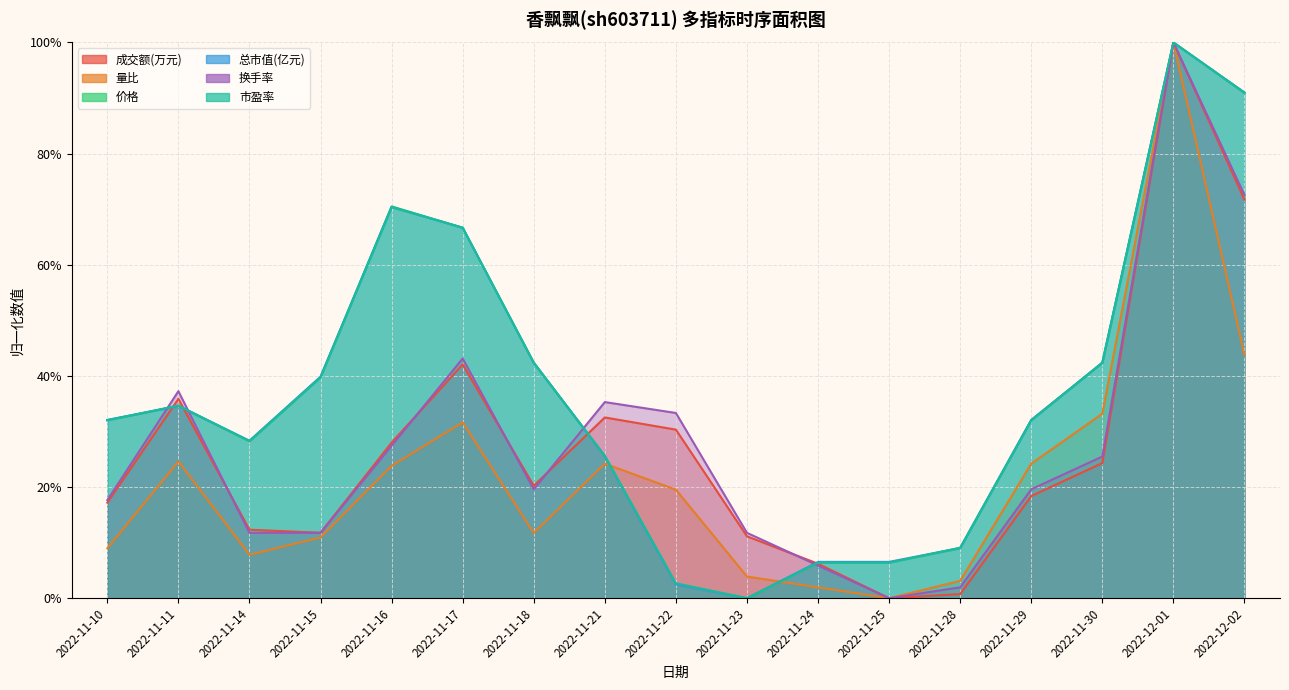

List the labels in order of 成交额(万元) value, smallest first.

2022-11-25, 2022-11-28, 2022-11-24, 2022-11-23, 2022-11-15, 2022-11-14, 2022-11-10, 2022-11-29, 2022-11-18, 2022-11-30, 2022-11-16, 2022-11-22, 2022-11-21, 2022-11-11, 2022-11-17, 2022-12-02, 2022-12-01